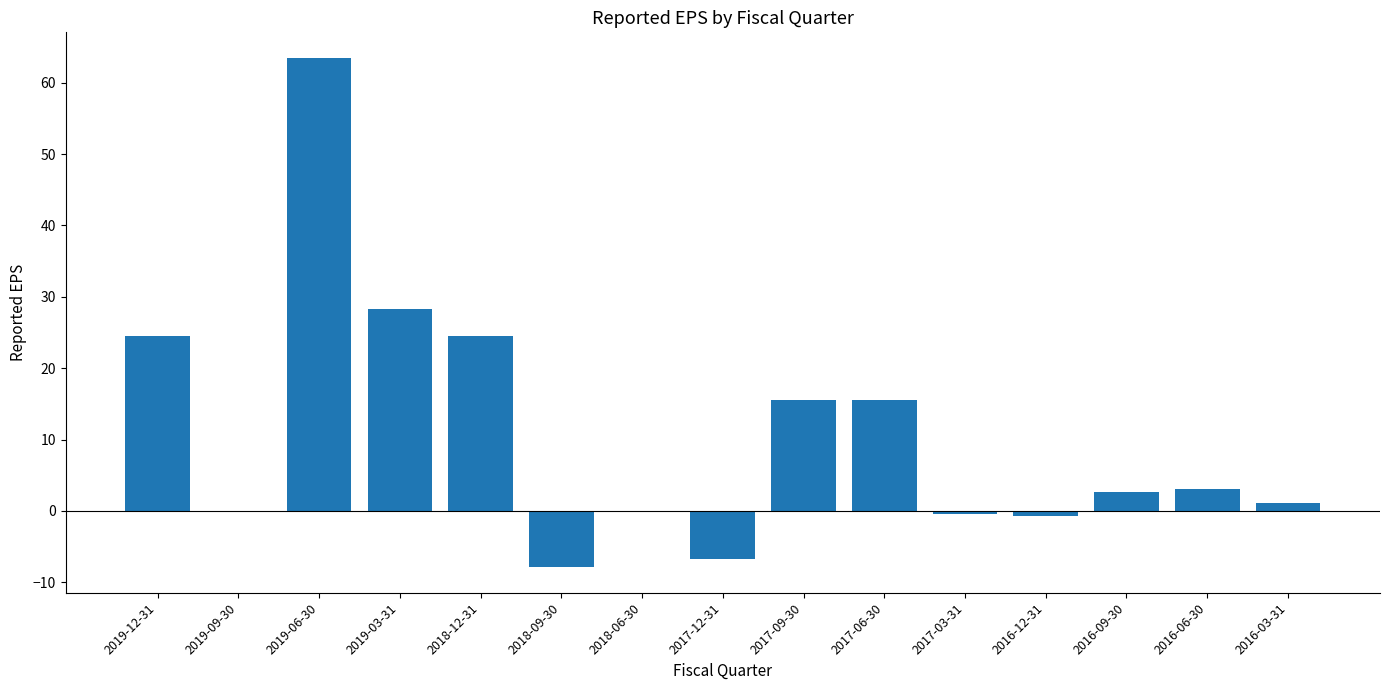

What is the change in value from 2019-12-31 to 2018-09-30?

-32.4